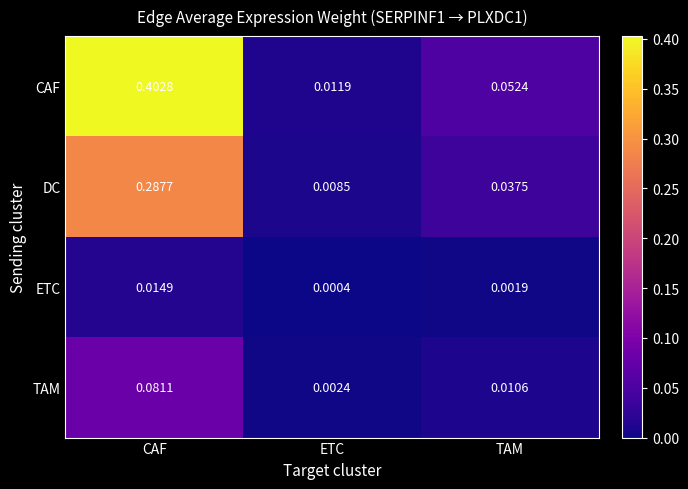

Between CAF and ETC, which series saw the biggest shift?

CAF